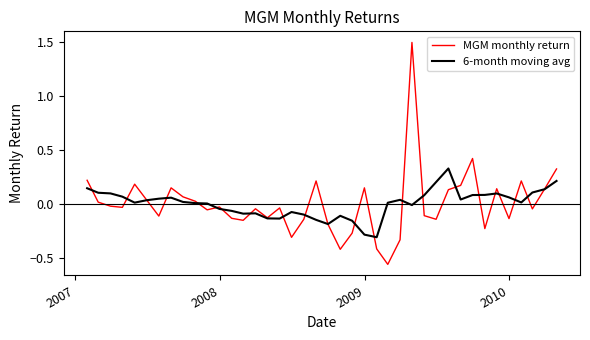

List the series in order of their peak value, lowest first.

6-month moving avg, MGM monthly return